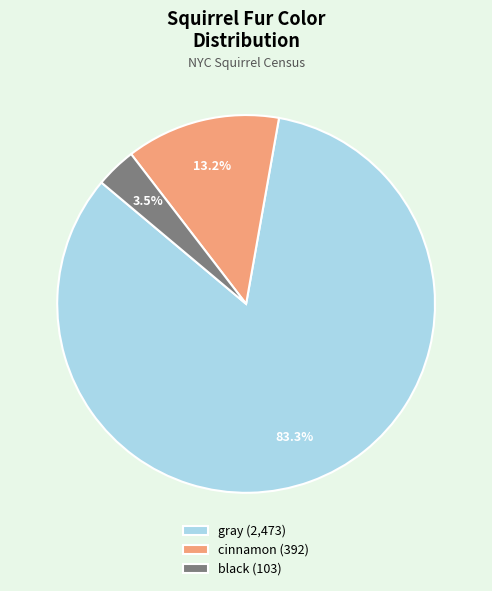

What percentage is NOT represented by cinnamon?

86.8%